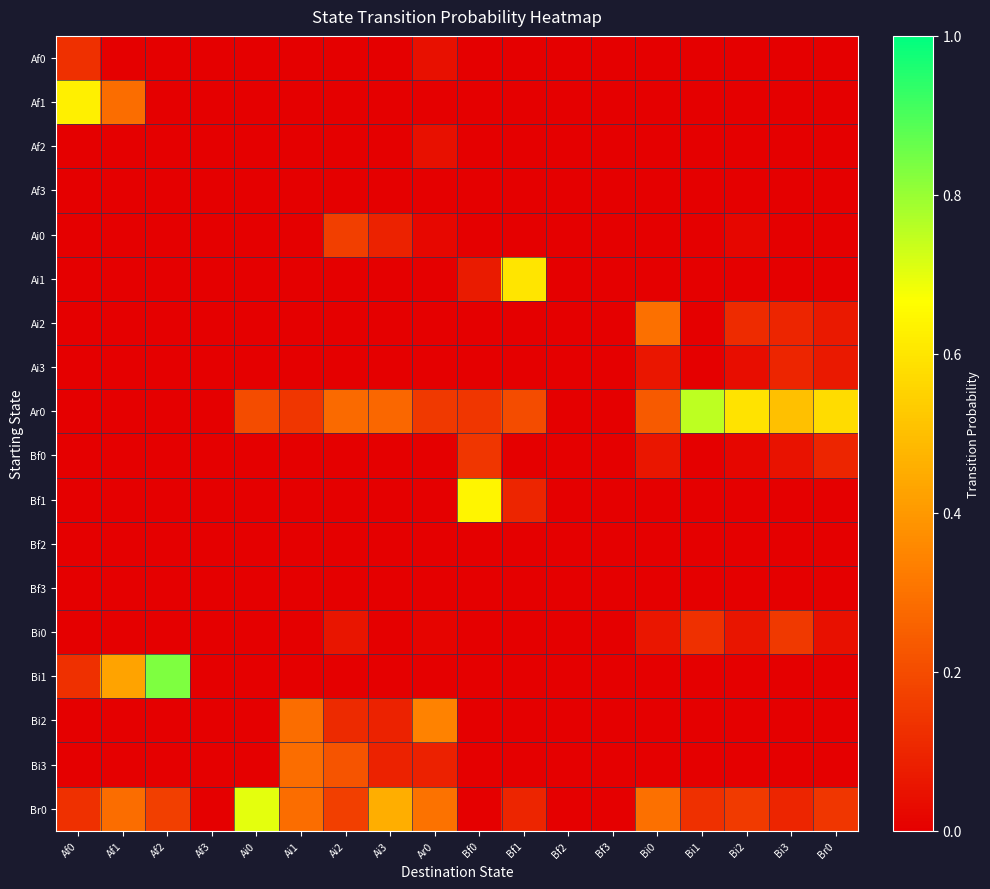

At how many categories does at least one series exceed 0?

15